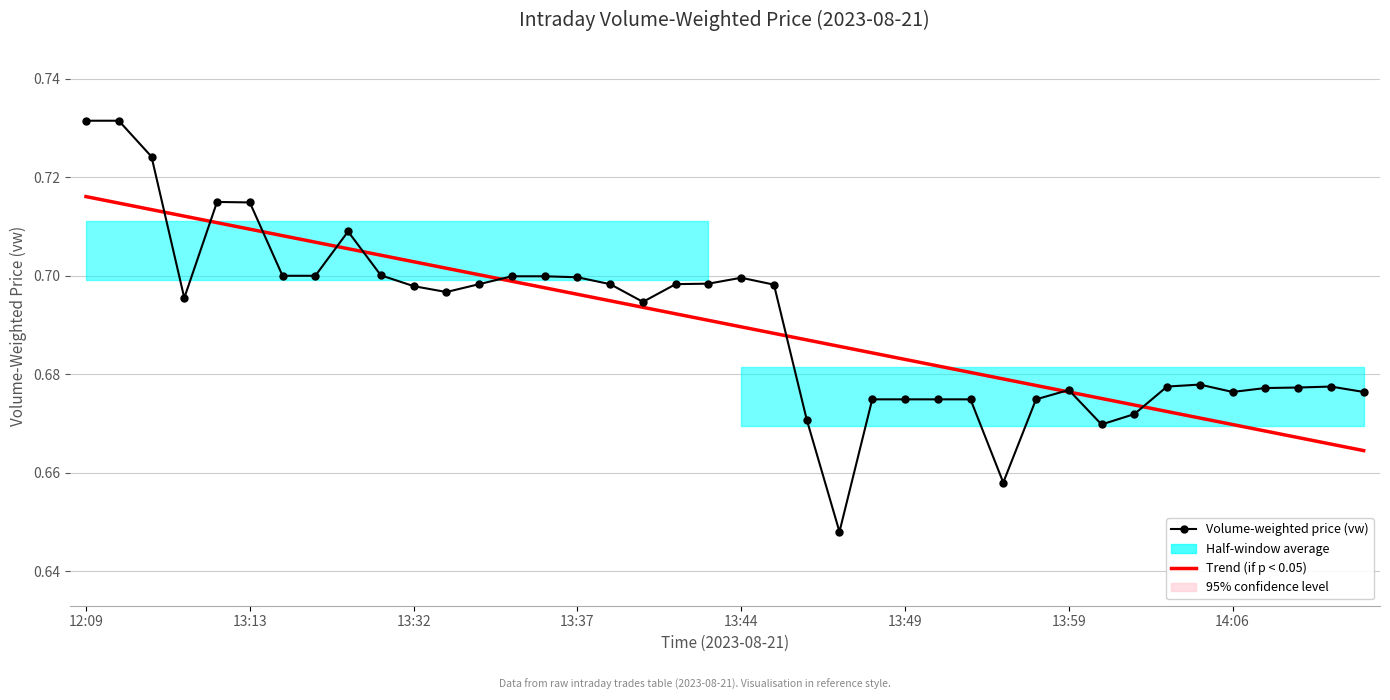

Reading right to left, transcribe all the data shown in this chart.

Volume-weighted price (vw): 0.7	0.7	0.7	0.7	0.7	0.7	0.7	0.7	0.7	0.7	0.7	0.7	0.7	0.7	0.7	0.7	0.6	0.7	0.7	0.7	0.7	0.7	0.7	0.7	0.7	0.7	0.7	0.7	0.7	0.7	0.7	0.7	0.7	0.7	0.7	0.7	0.7	0.7	0.7	0.7
Trend (if p < 0.05): 0.7	0.7	0.7	0.7	0.7	0.7	0.7	0.7	0.7	0.7	0.7	0.7	0.7	0.7	0.7	0.7	0.7	0.7	0.7	0.7	0.7	0.7	0.7	0.7	0.7	0.7	0.7	0.7	0.7	0.7	0.7	0.7	0.7	0.7	0.7	0.7	0.7	0.7	0.7	0.7